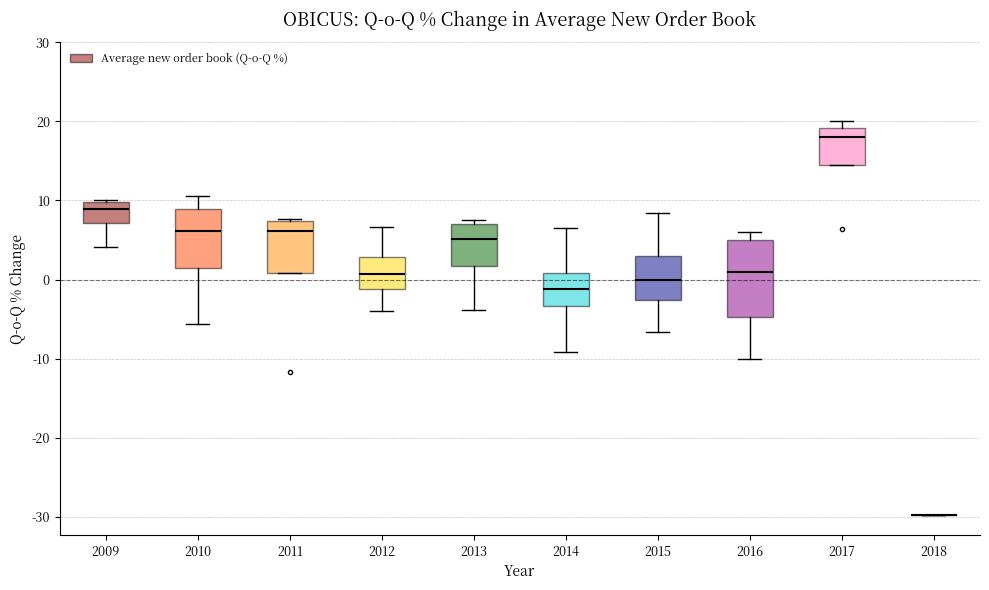

Reading left to right, read every box against the y-axis: the position of its median line, the range the box covers, and the ends of its whiskers. The values are not printed on the chart, so give them approximately, as read against the axis.

2009: median 9, box 7 to 10, whiskers 4 to 10
2010: median 6, box 2 to 9, whiskers -6 to 11
2011: median 6, box 1 to 7, whiskers 1 to 8
2012: median 1, box -1 to 3, whiskers -4 to 7
2013: median 5, box 2 to 7, whiskers -4 to 8
2014: median -1, box -3 to 1, whiskers -9 to 7
2015: median 0, box -3 to 3, whiskers -7 to 8
2016: median 1, box -5 to 5, whiskers -10 to 6
2017: median 18, box 15 to 19, whiskers 15 to 20
2018: box collapsed to a line at -30, whiskers -30 to -30